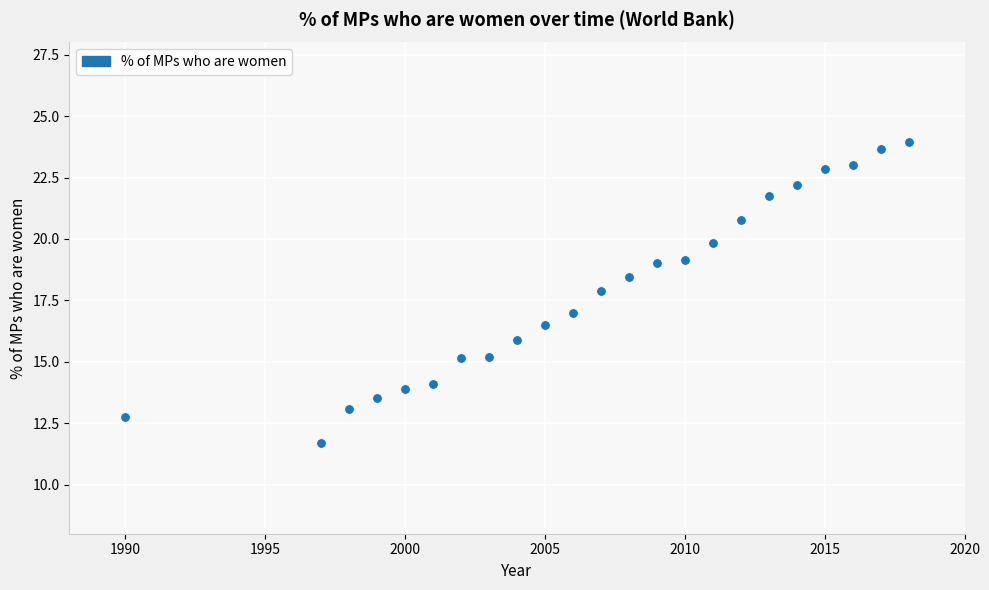

What is the range of X values (max minus min)?

28.0